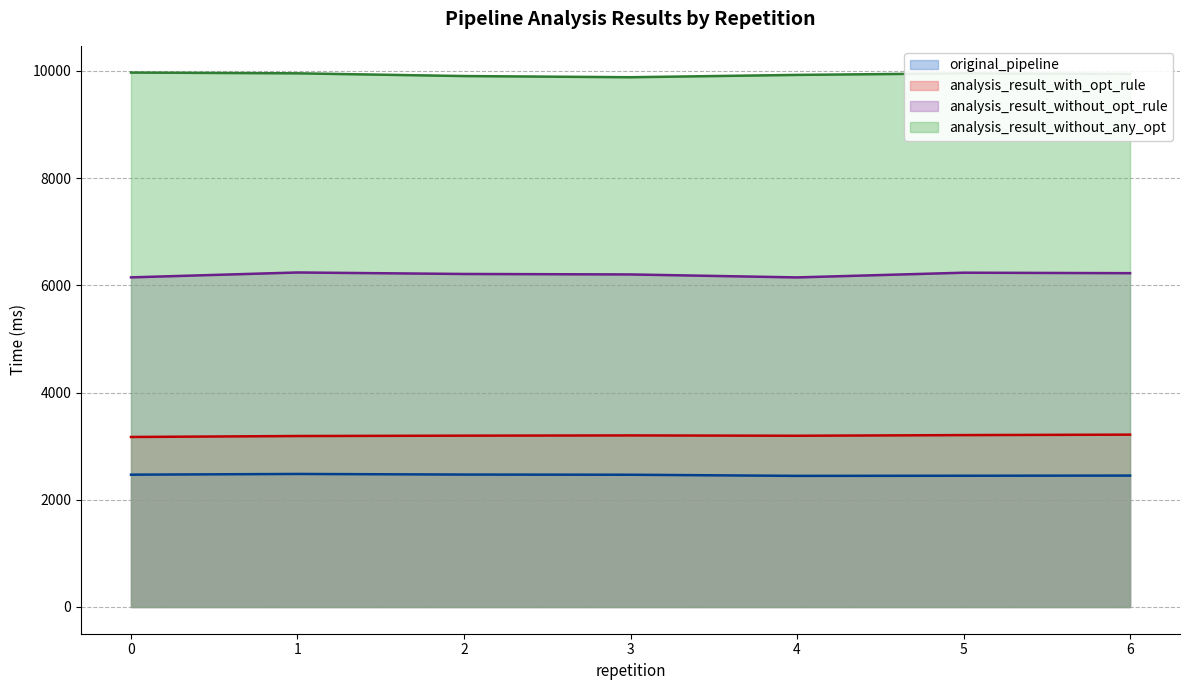

What is the maximum value for analysis_result_without_any_opt?

9971.0